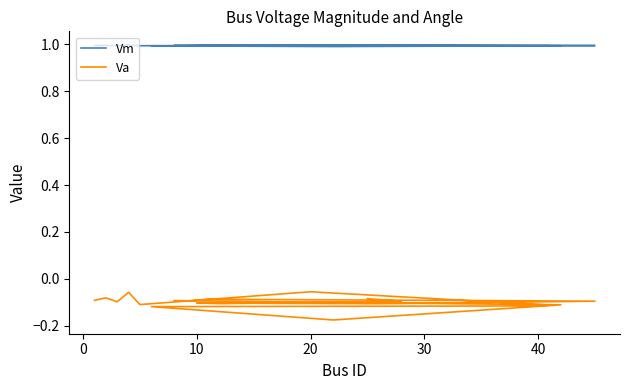

Rank the series by their average value, from lowest to highest.

Va, Vm